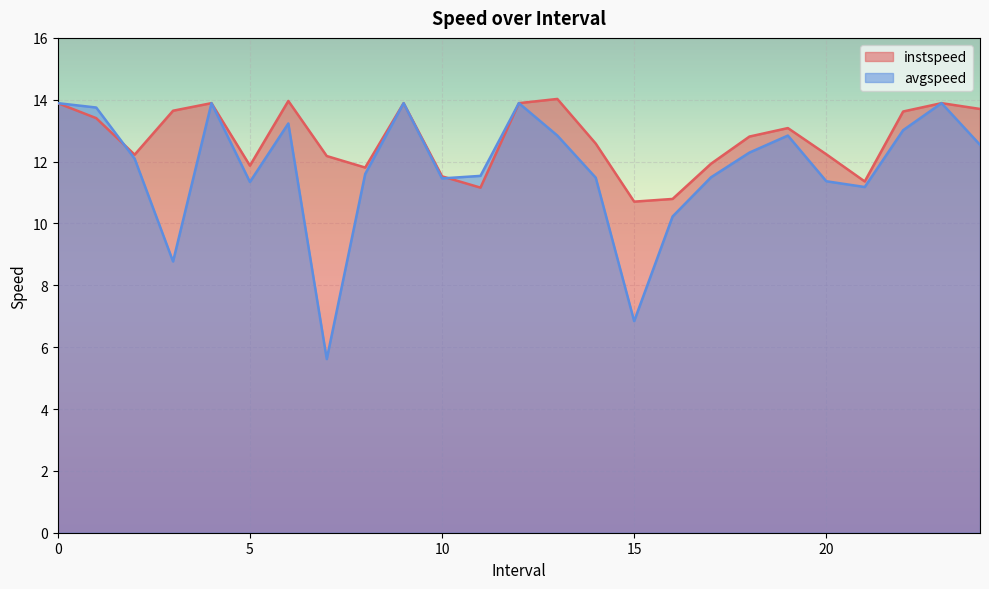

Rank the series at 20 from highest to lowest value.

instspeed, avgspeed